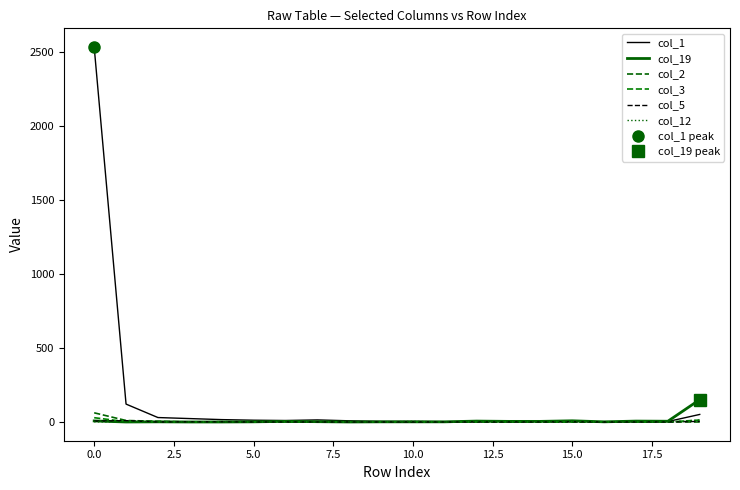

After their last crossing, which series has the higher values: col_19 or col_5?

col_19